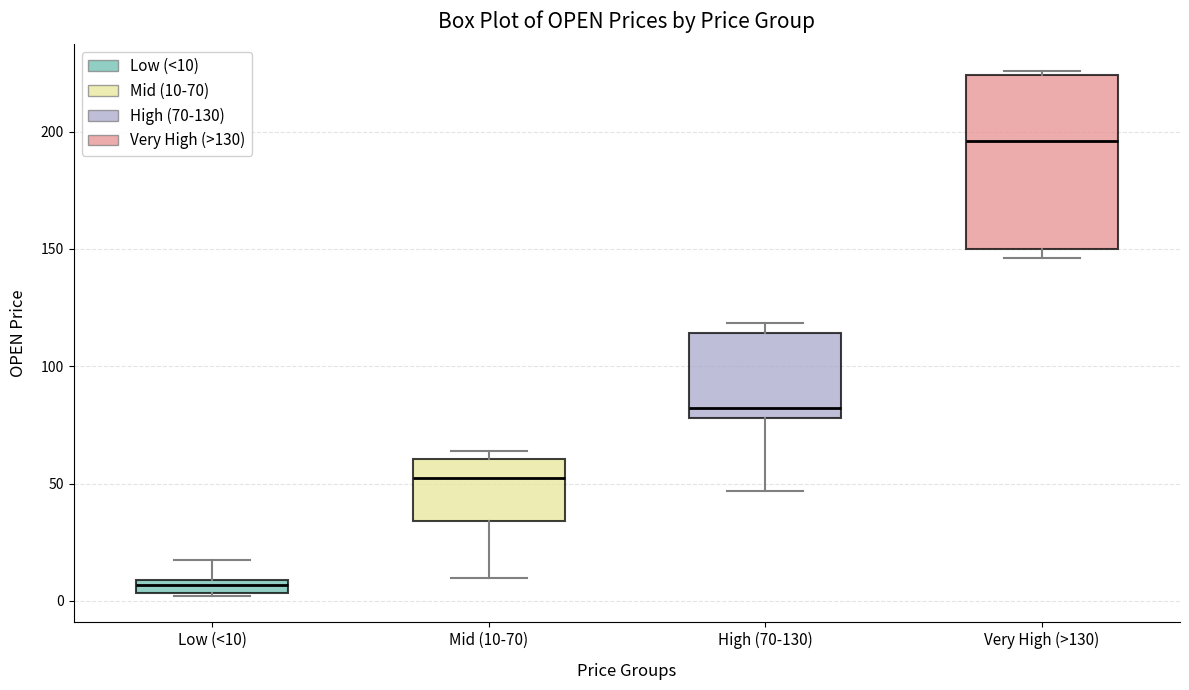

Which box has the lowest median line?

Low (<10)